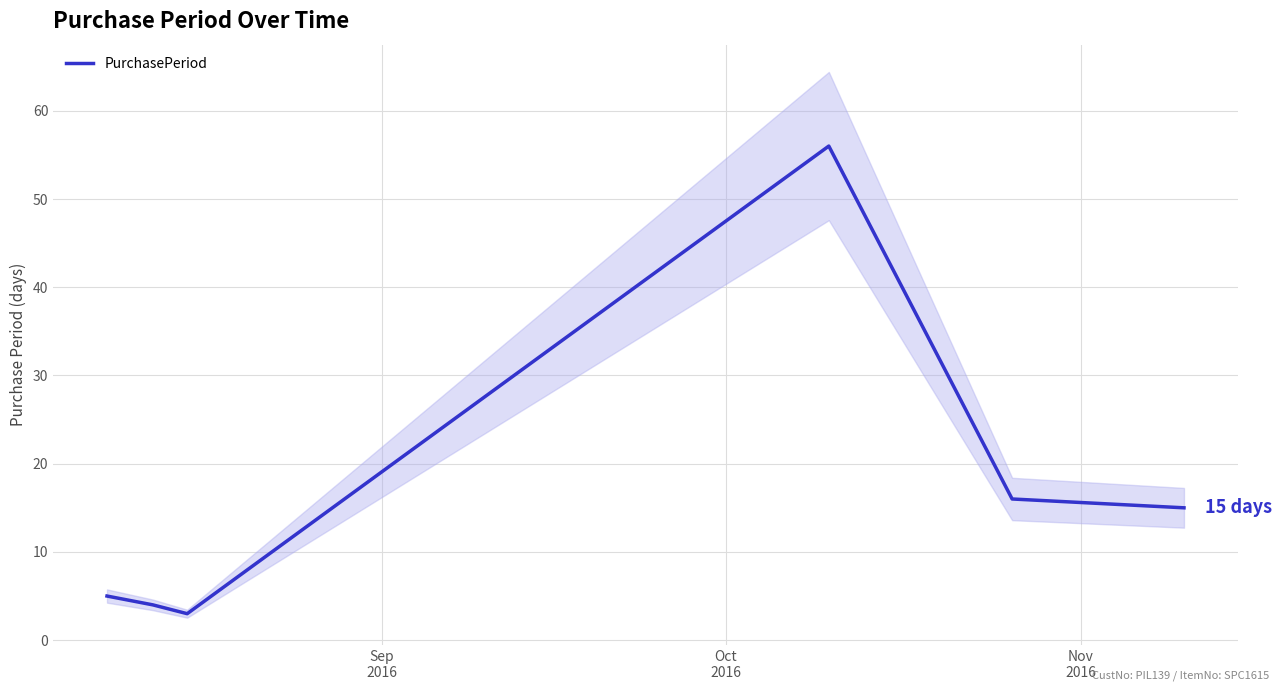

What is the highest value of the PurchasePeriod series?

56